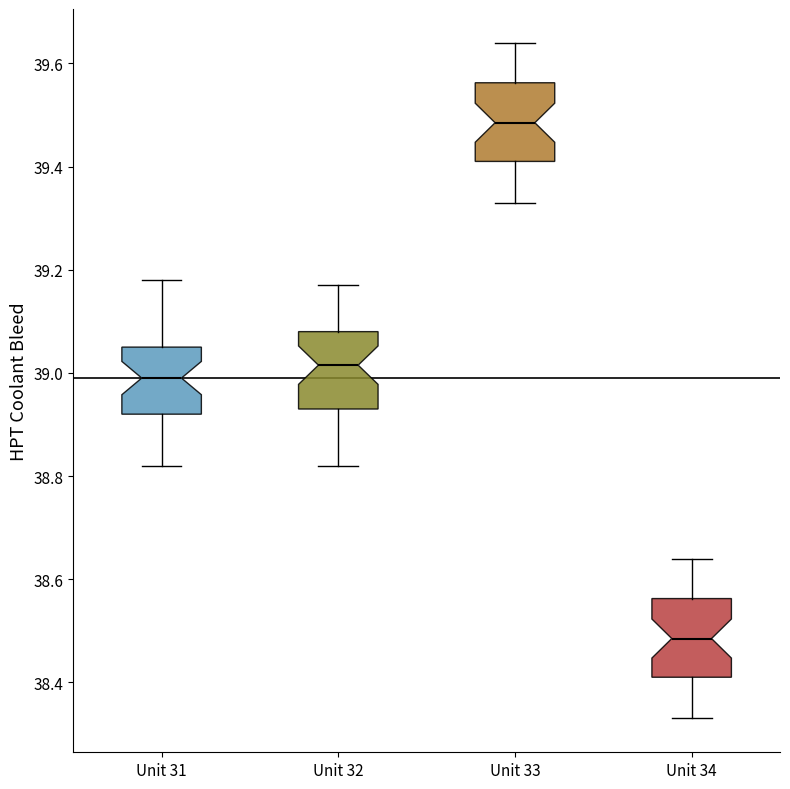

Which box has the lowest median line?

Unit 34